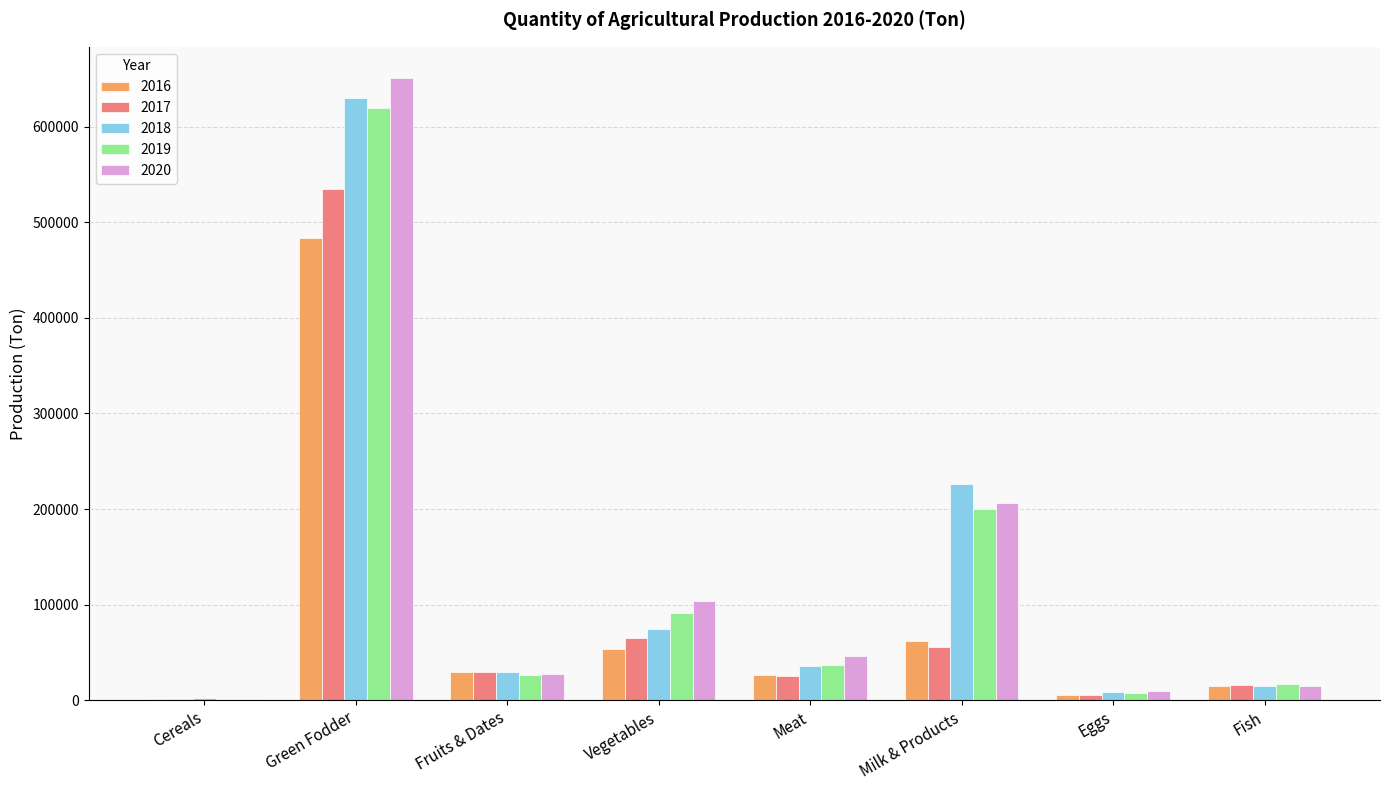

How many distinct data groups are displayed?

5